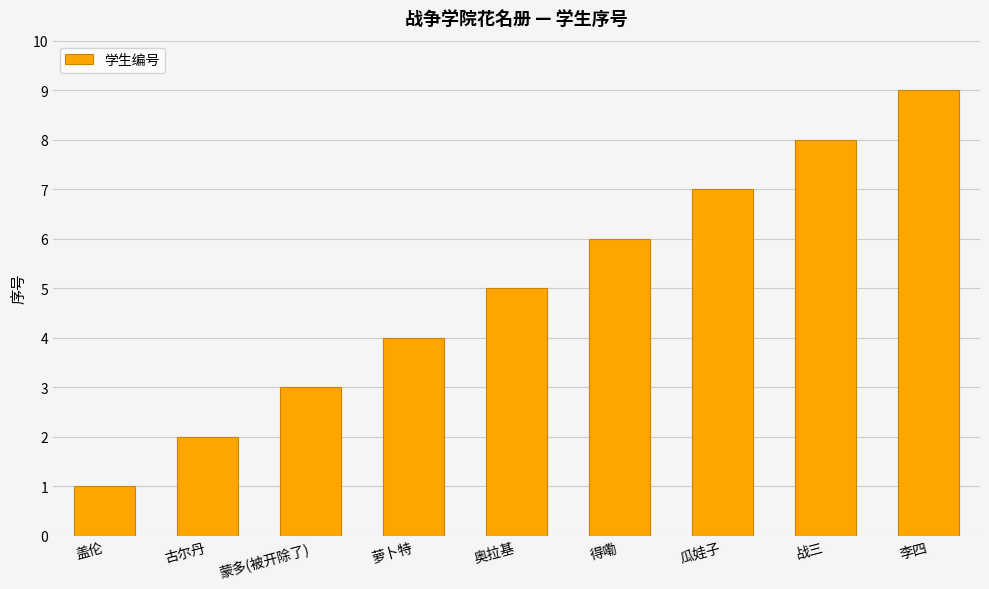

Rank the categories by value from lowest to highest.

盖伦, 古尔丹, 蒙多(被开除了), 萝卜特, 奥拉基, 得嘞, 瓜娃子, 战三, 李四